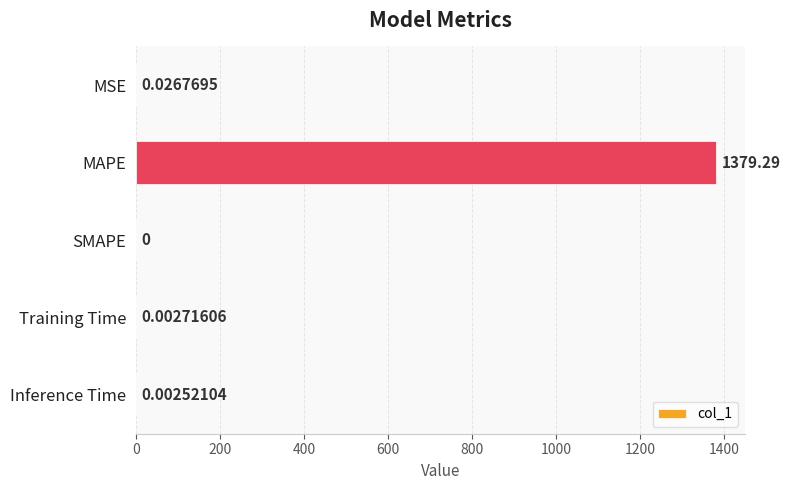

Where is the data nearest to the value 689?

MSE